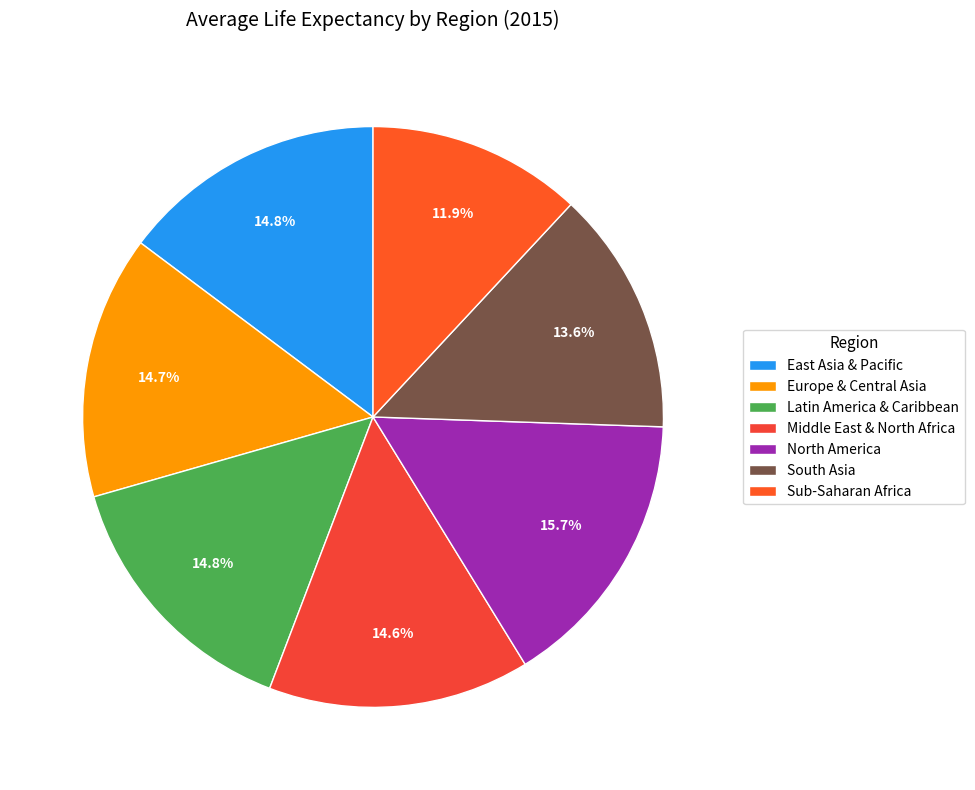

Is it true that South Asia is 14% of the pie?

True